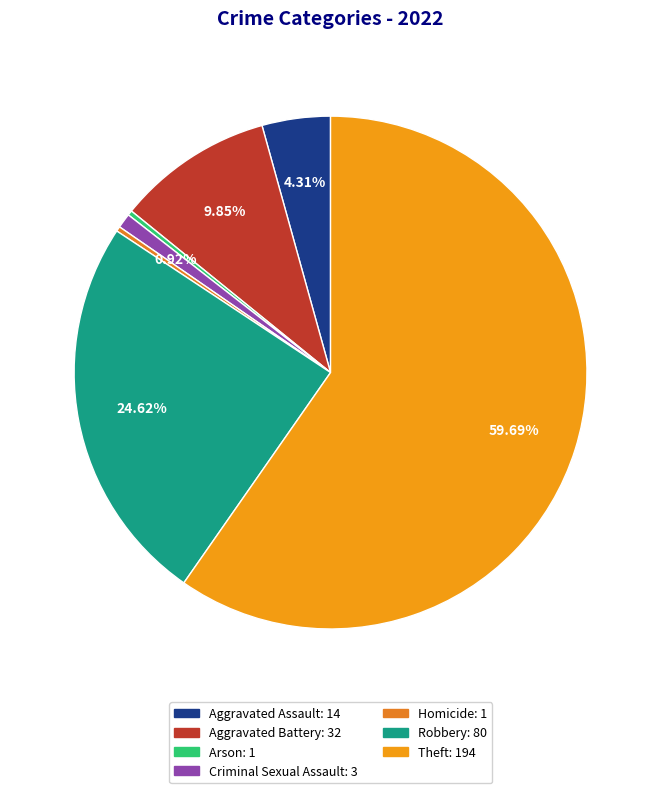

Rank the categories by value from lowest to highest.

Arson, Homicide, Criminal Sexual Assault, Aggravated Assault, Aggravated Battery, Robbery, Theft